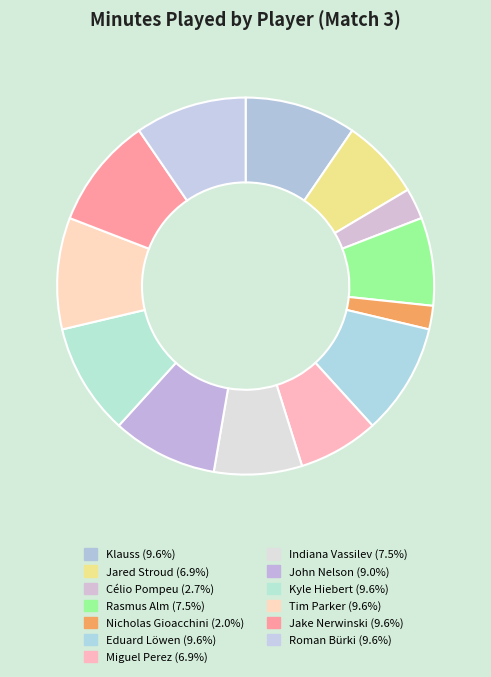

Which category has the biggest portion of the pie?

Klauss